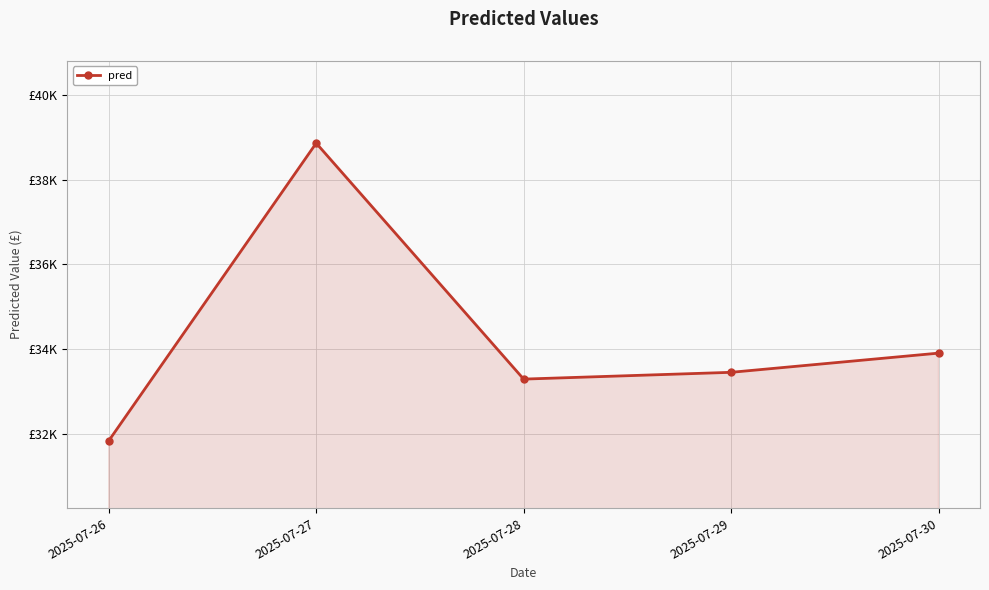

Is this an area chart (filled region under the line)?

Yes